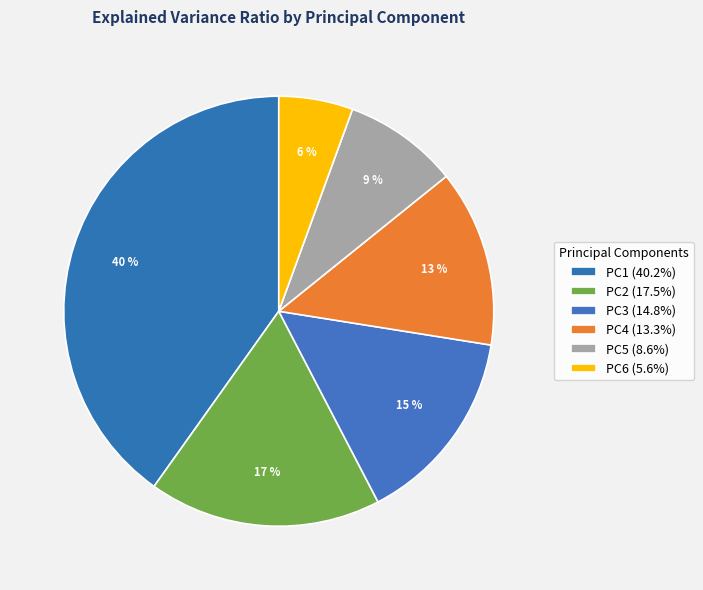

To the nearest percent, what portion does PC4 represent?

13%